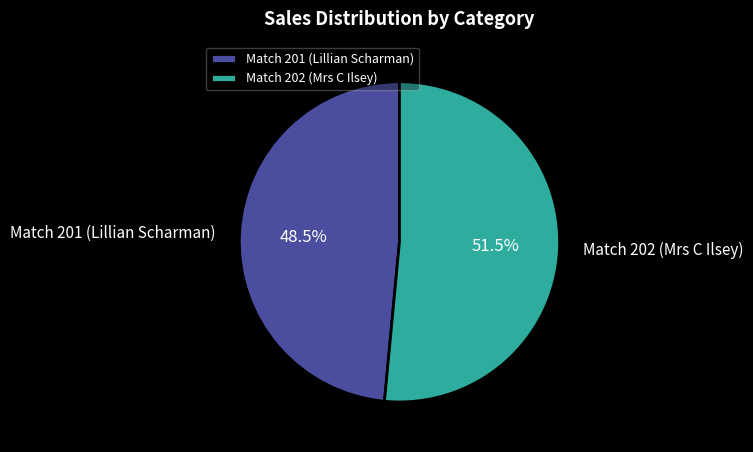

How many segments does this pie chart have?

2